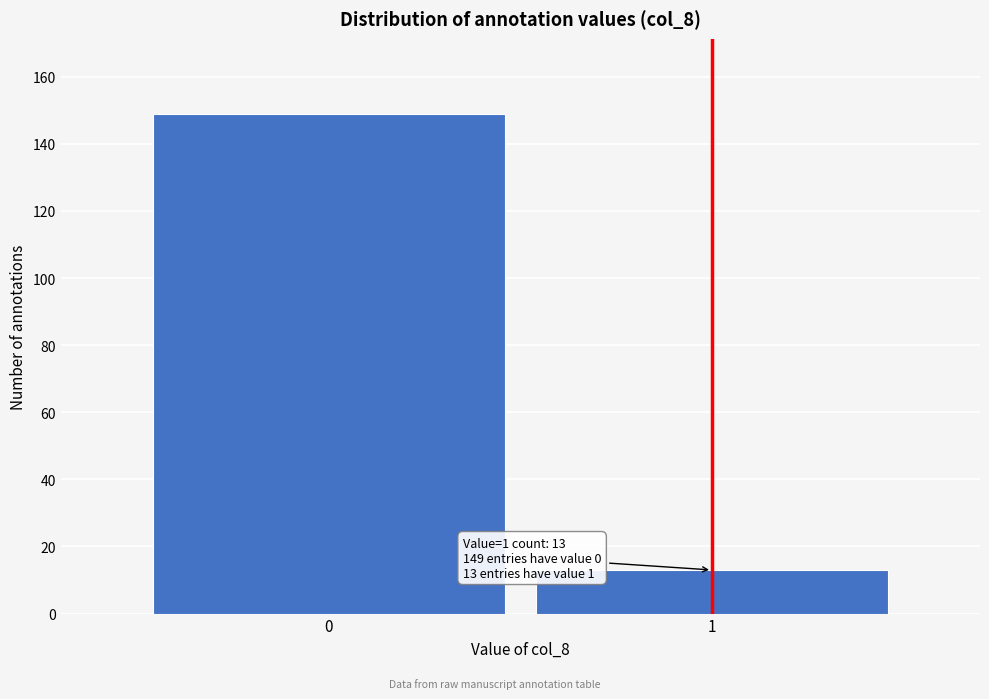

Reading left to right, transcribe all the data shown in this chart.

0=149	1=13